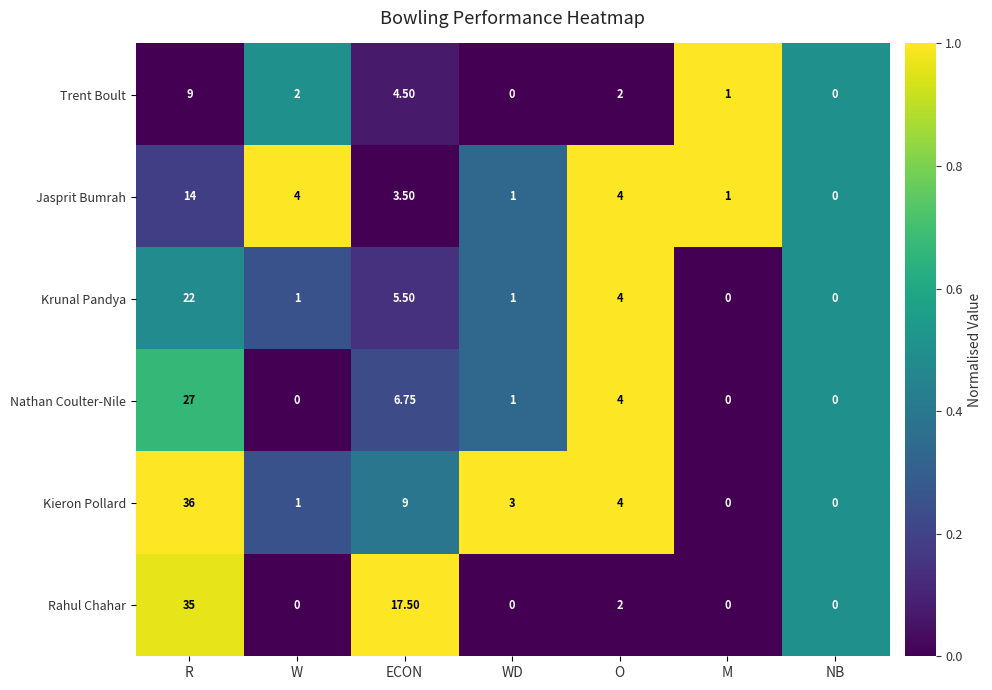

Which series changed the most between W and ECON?

Rahul Chahar